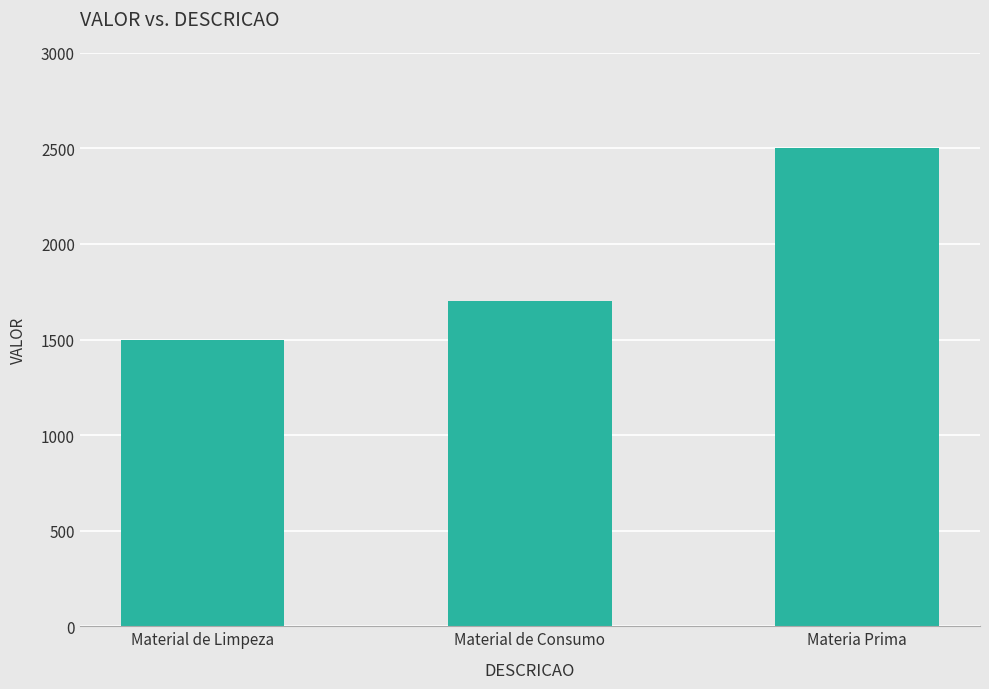

List the labels in order of value, smallest first.

Material de Limpeza, Material de Consumo, Materia Prima